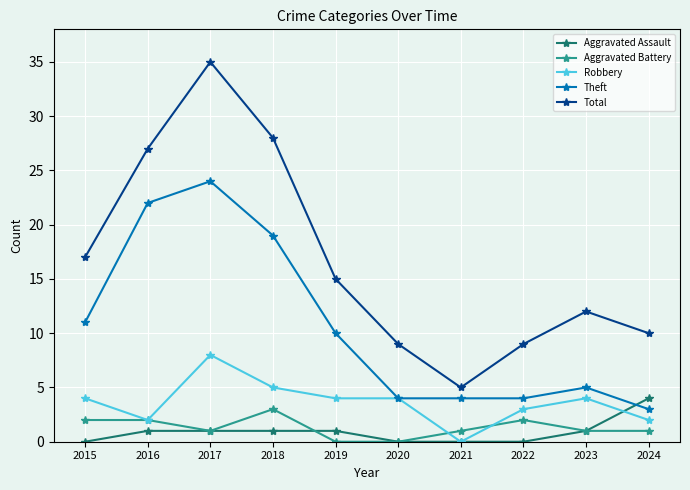

Which label corresponds to the largest value in the chart?

2017